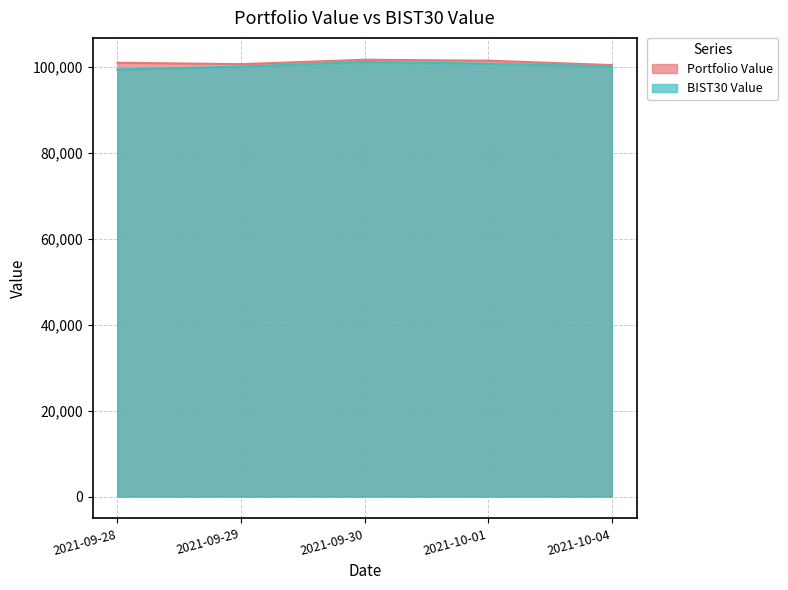

Reading right to left, what are all the values shown in this chart?

Portfolio Value: 2021-10-04=100367.0	2021-10-01=101391.4	2021-09-30=101606.0	2021-09-29=100577.9	2021-09-28=100913.5
BIST30 Value: 2021-10-04=100047.0	2021-10-01=100664.9	2021-09-30=101094.8	2021-09-29=100000.0	2021-09-28=99321.6